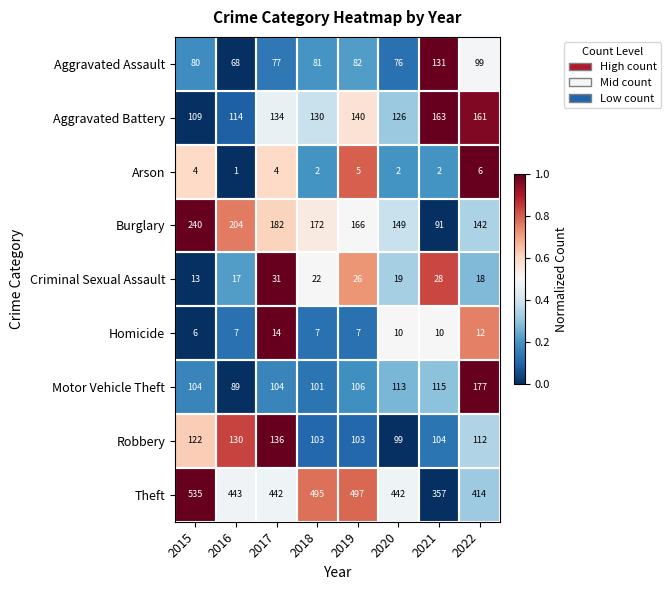

Which series has the widest spread of values?

Theft